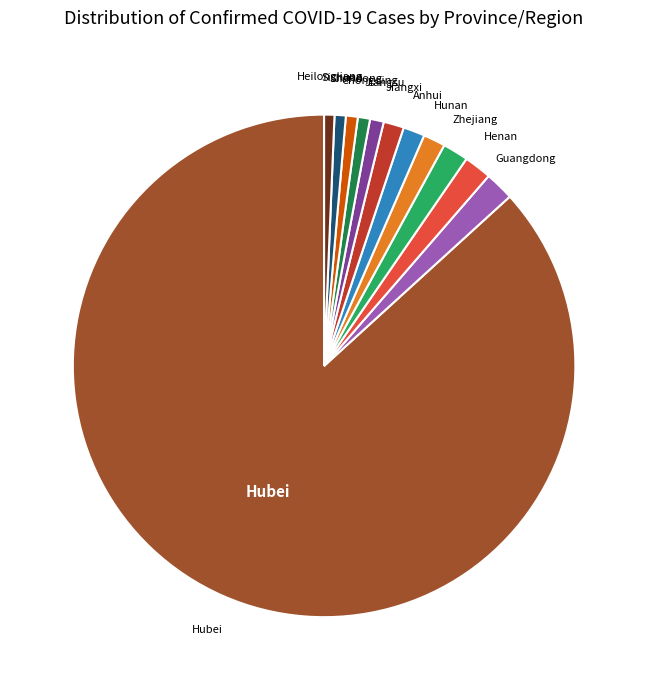

What is the ratio of the value at Chongqing to the value at Henan?

0.4